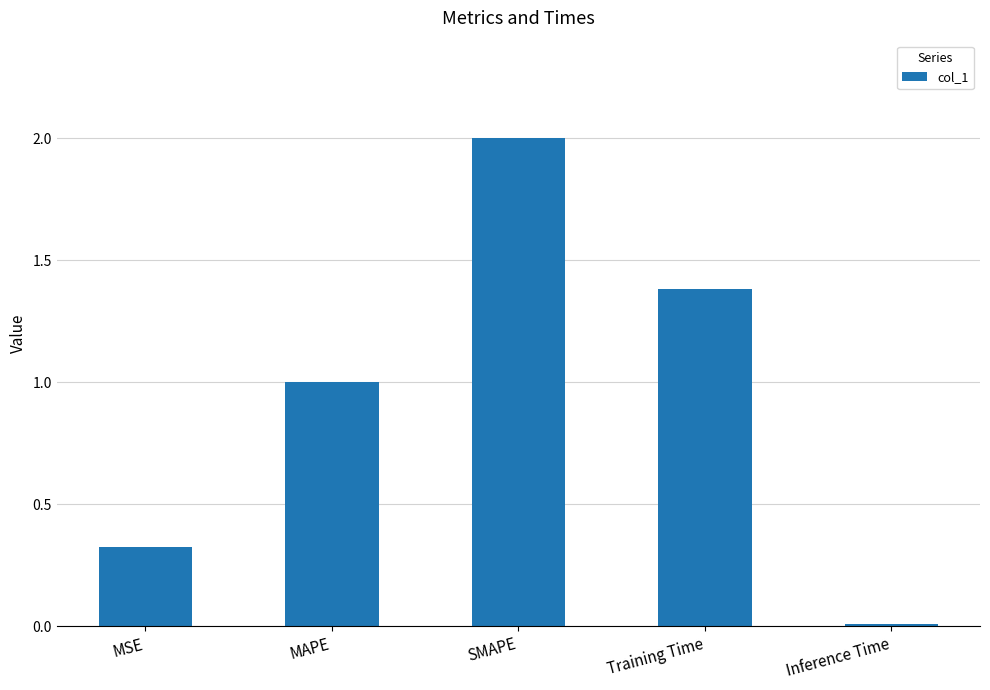

True or false: the data shows 0.0 at Inference Time.

True